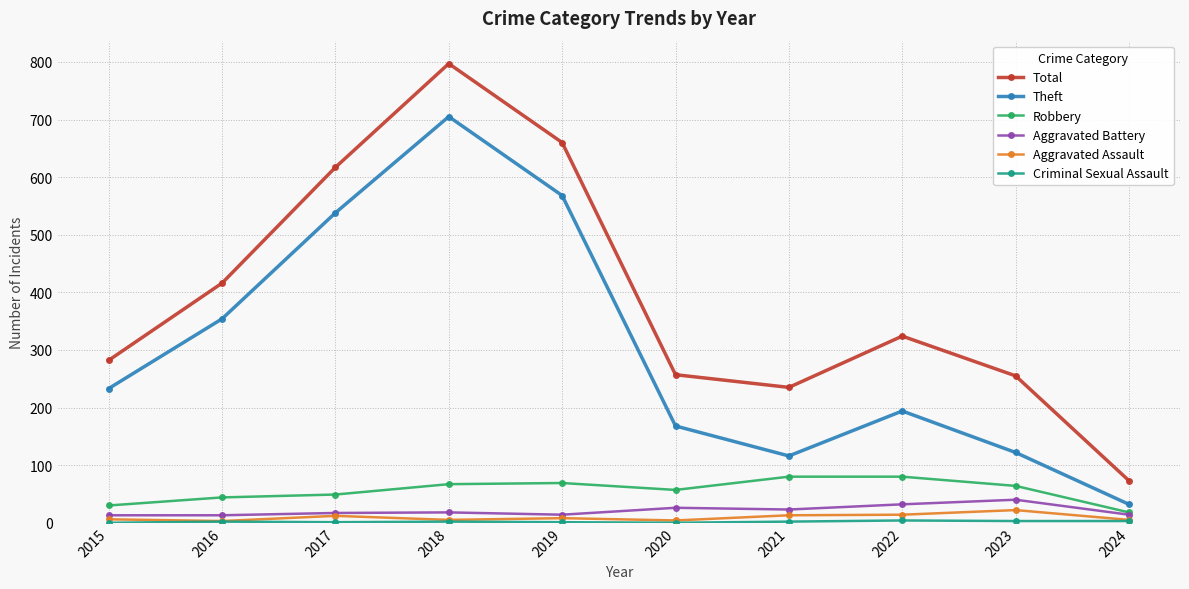

Is this an area chart (filled region under the line)?

No